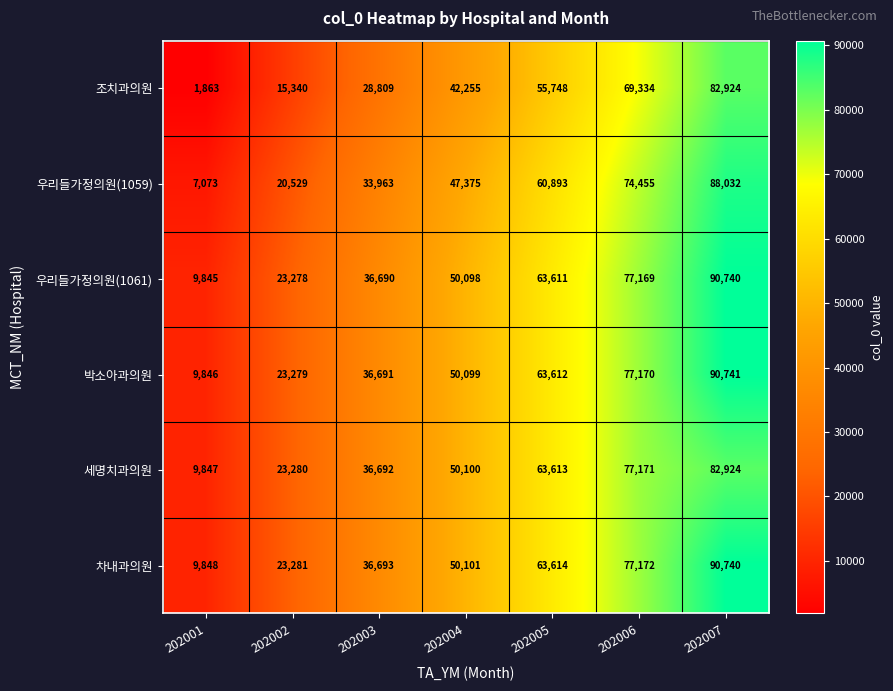

Rank the series at 202005 from highest to lowest value.

차내과의원, 세명치과의원, 박소아과의원, 우리들가정의원(1061), 우리들가정의원(1059), 조치과의원